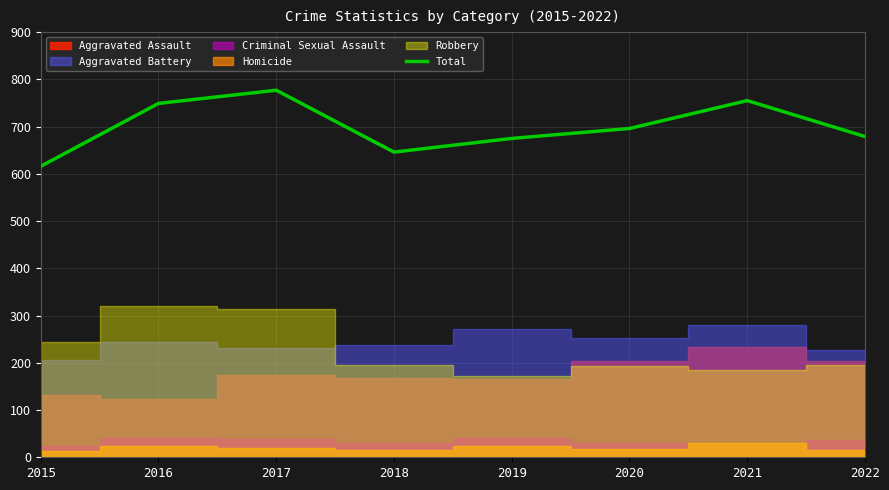

What is the value of the 3rd point from the left?

777